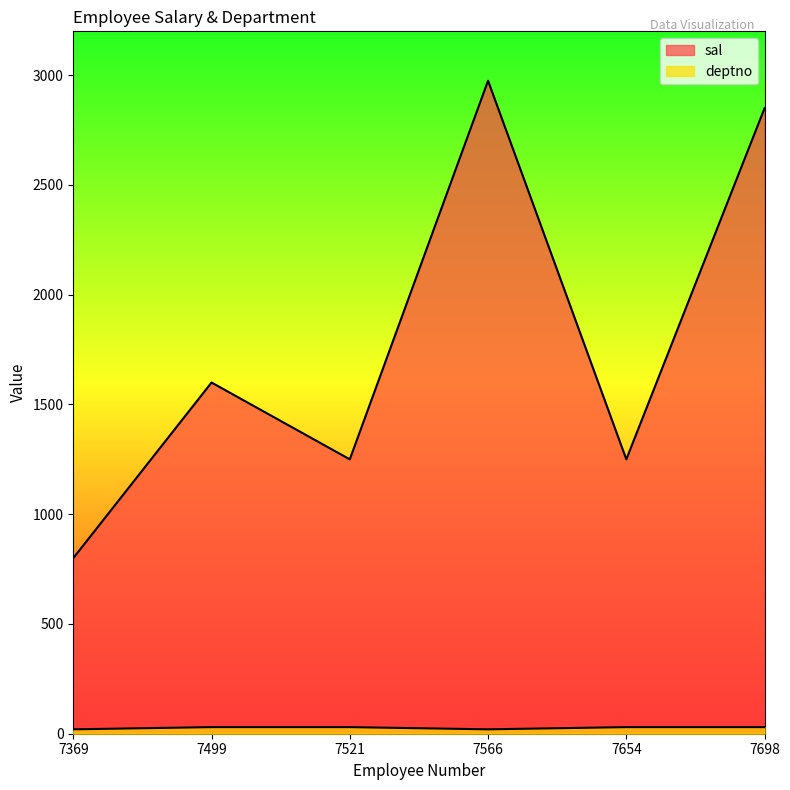

At how many categories does at least one series exceed 1440?

3